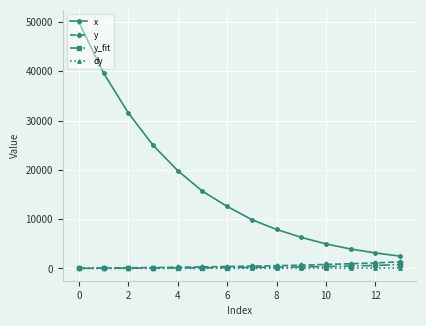

Does the chart have visible grid lines?

Yes